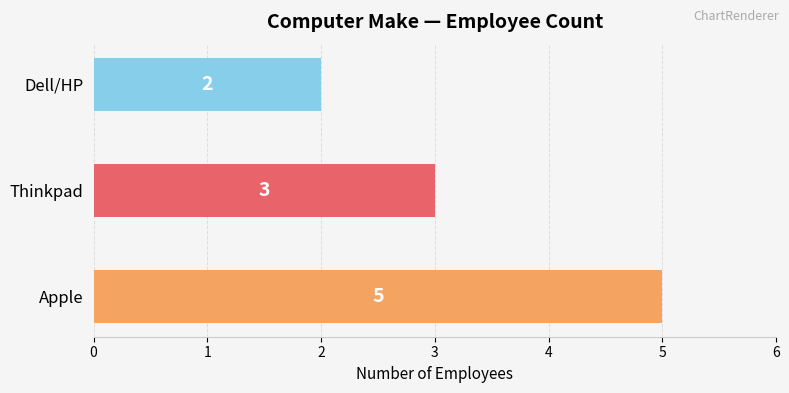

What is the difference between the maximum and minimum values?

3